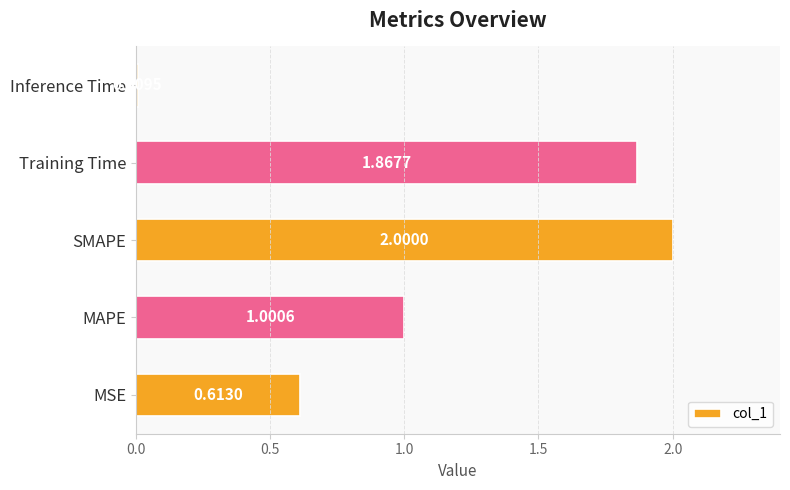

At which category does the chart reach its minimum across all series?

Inference Time